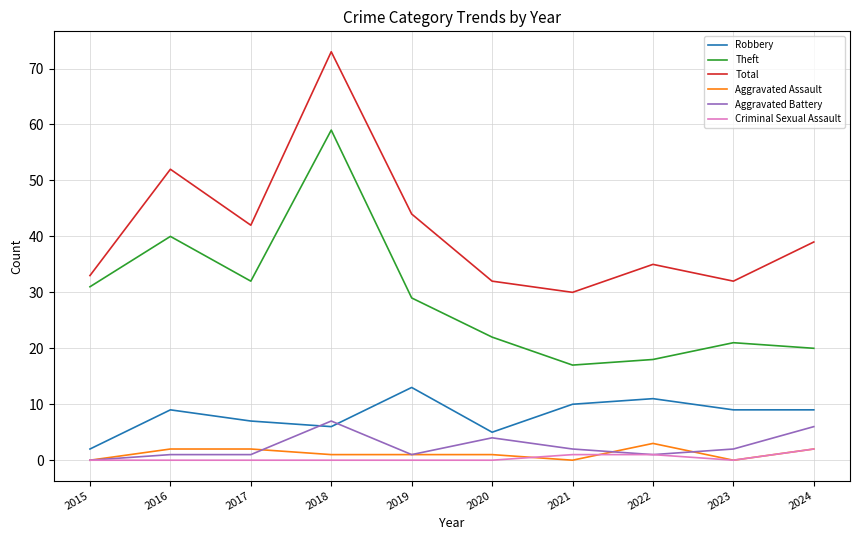

What is the difference between the Criminal Sexual Assault values at 2017 and 2022?

1